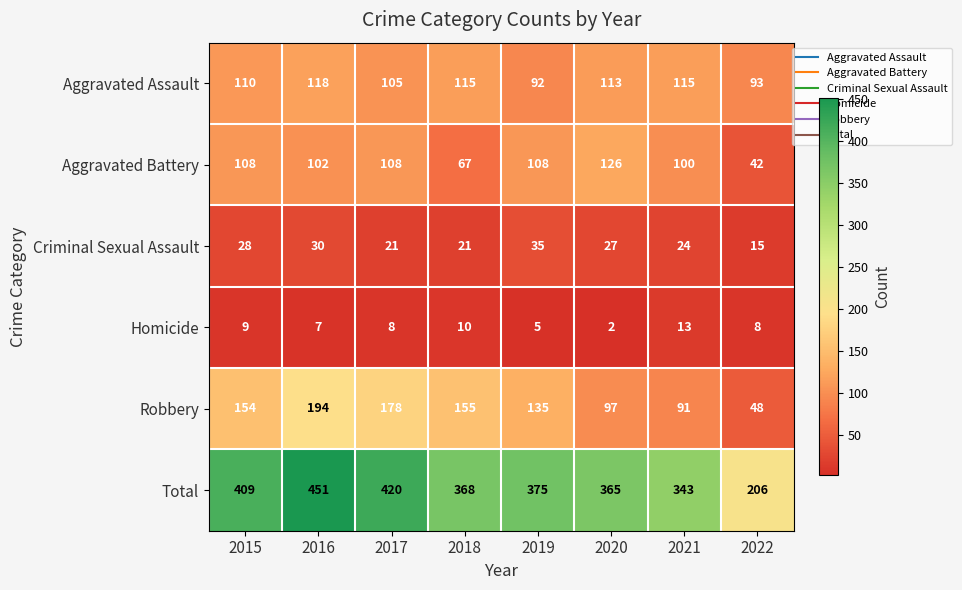

The value of Robbery at 2019 is 74. True or false?

False